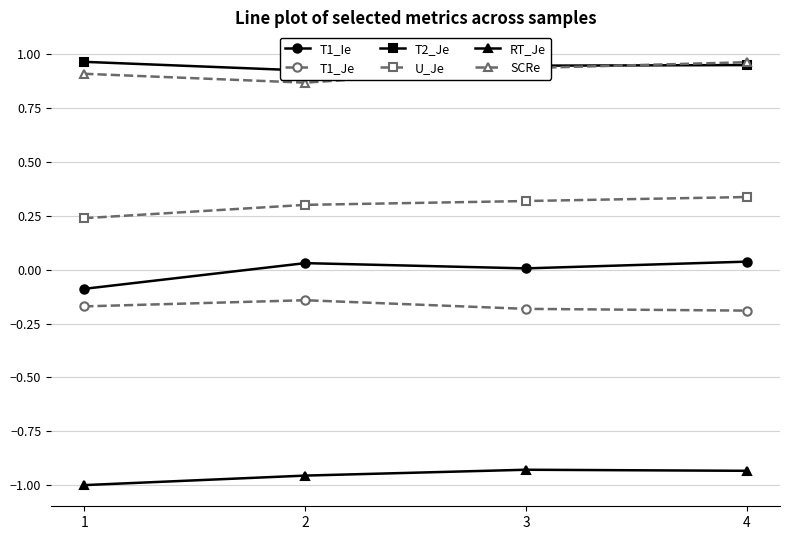

Count the number of data series in this chart.

6